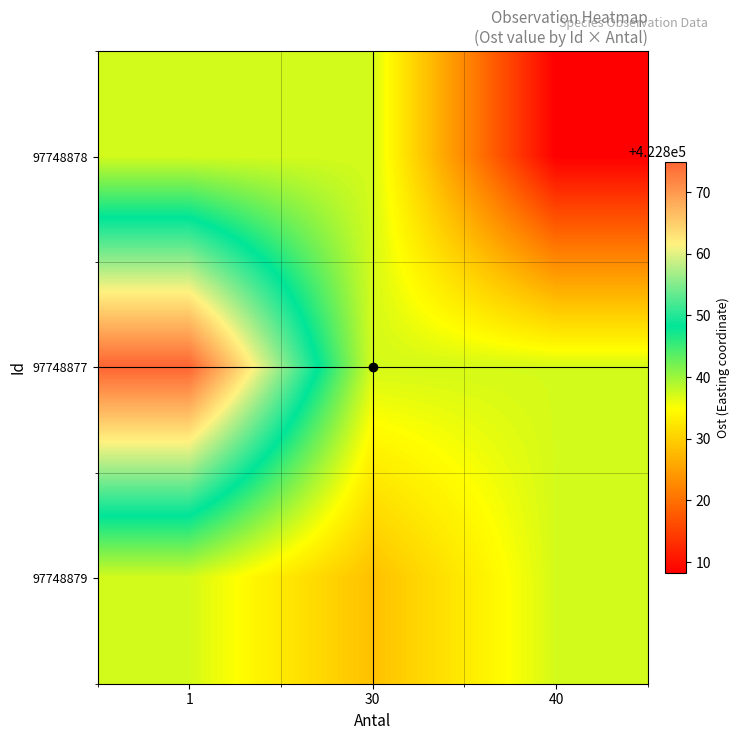

Reading left to right, list all the values displayed in this chart.

97748878: 1=422837.2	30=422837.2	40=422808.2
97748877: 1=422874.9	30=422837.2	40=422837.2
97748879: 1=422837.2	30=422828.4	40=422837.2